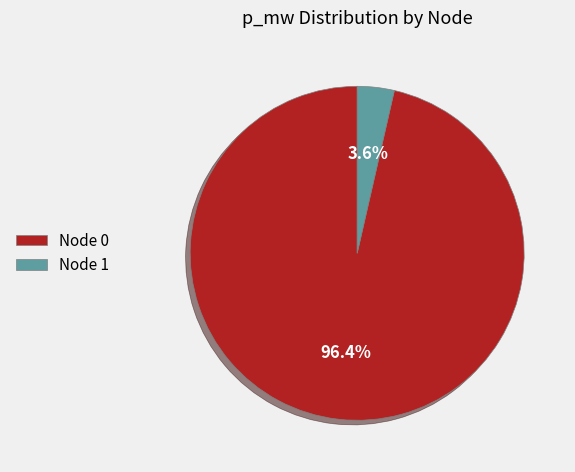

What is the total percentage of Node 0 and Node 1?

100.0%